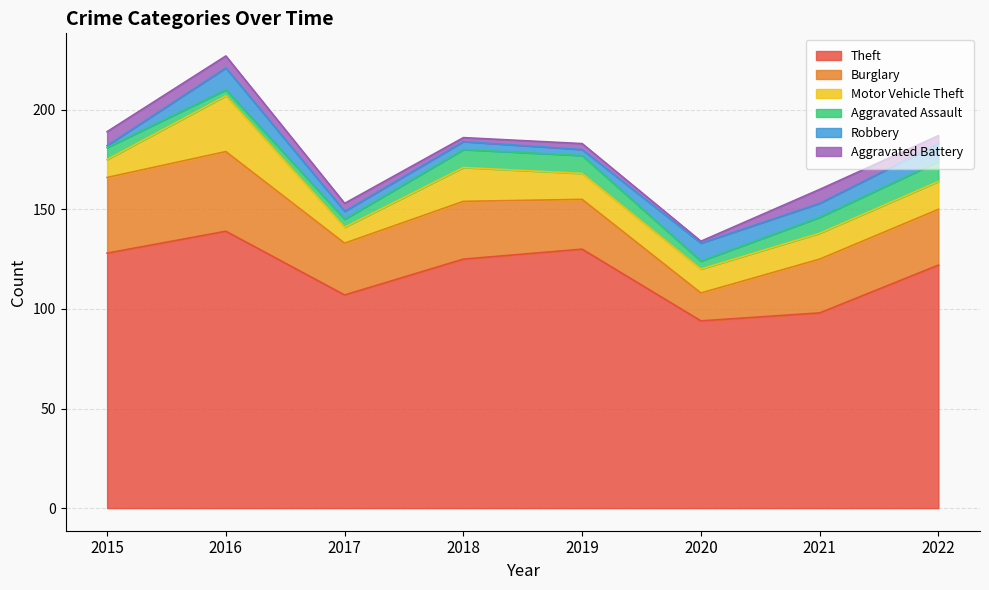

Rank the series by their maximum value, from highest to lowest.

Theft, Burglary, Motor Vehicle Theft, Robbery, Aggravated Assault, Aggravated Battery